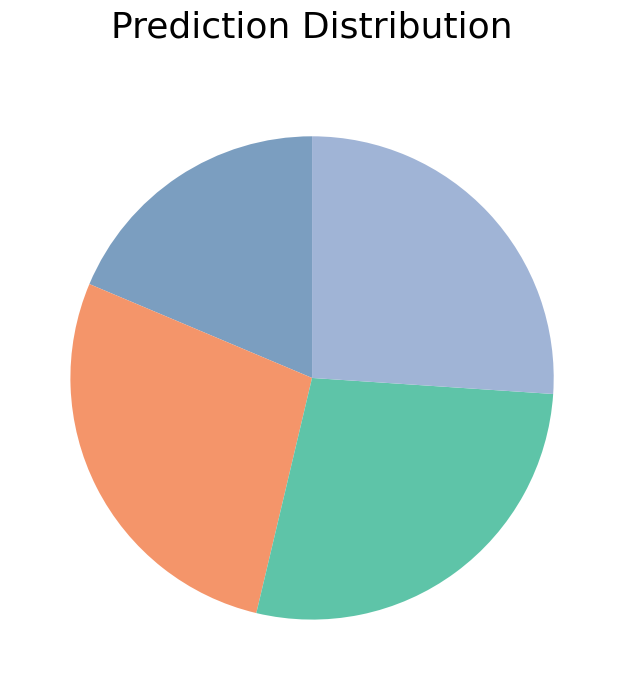

Is there a majority slice in this chart?

No